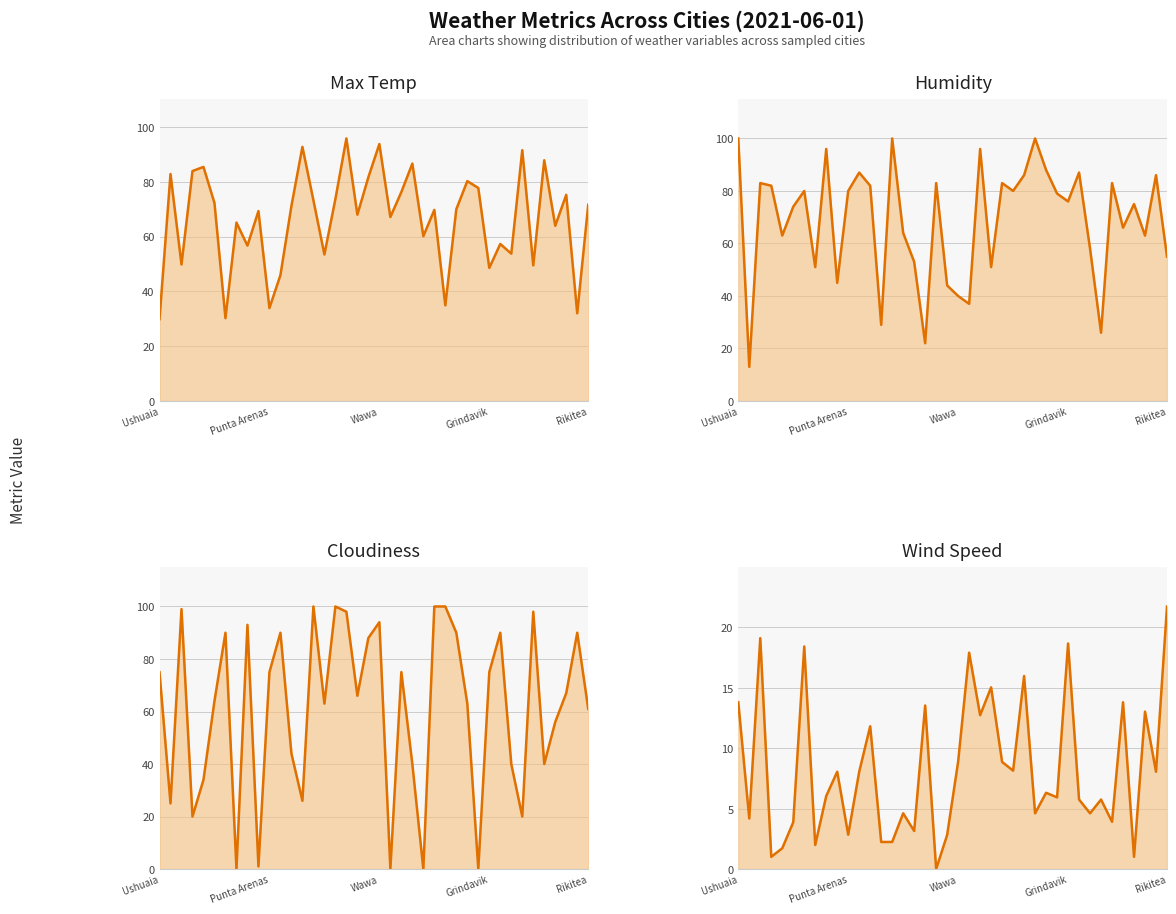

True or false: Wind Speed and Max Temp cross at least once.

False